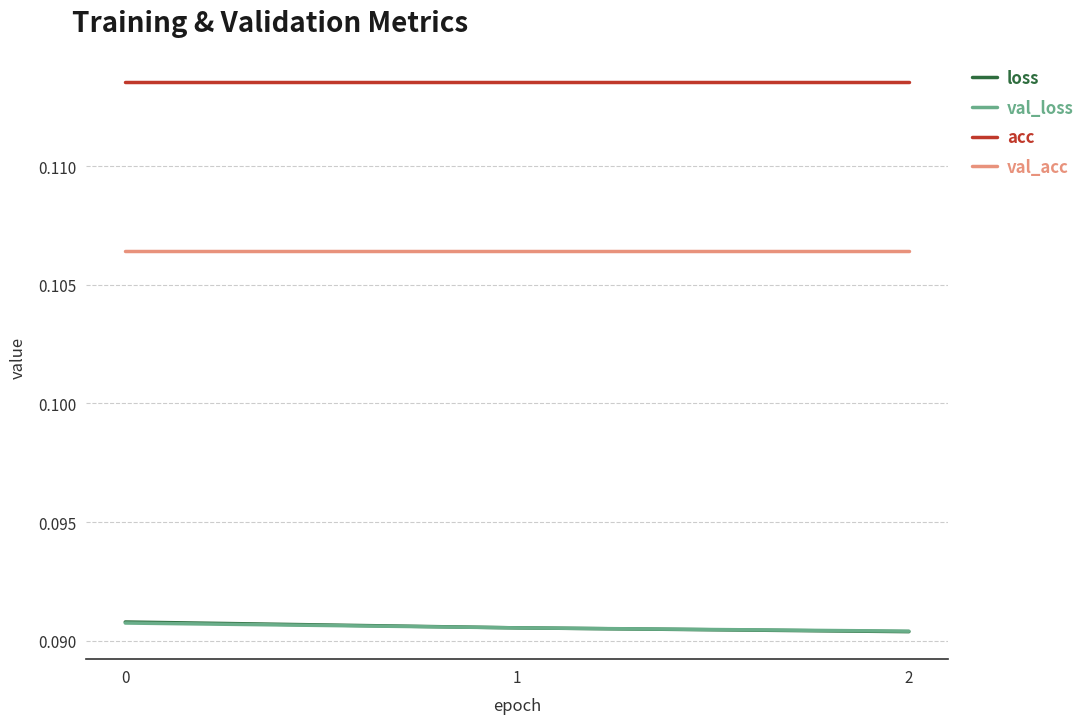

Is it true that acc equals 0.2 at 2?

False